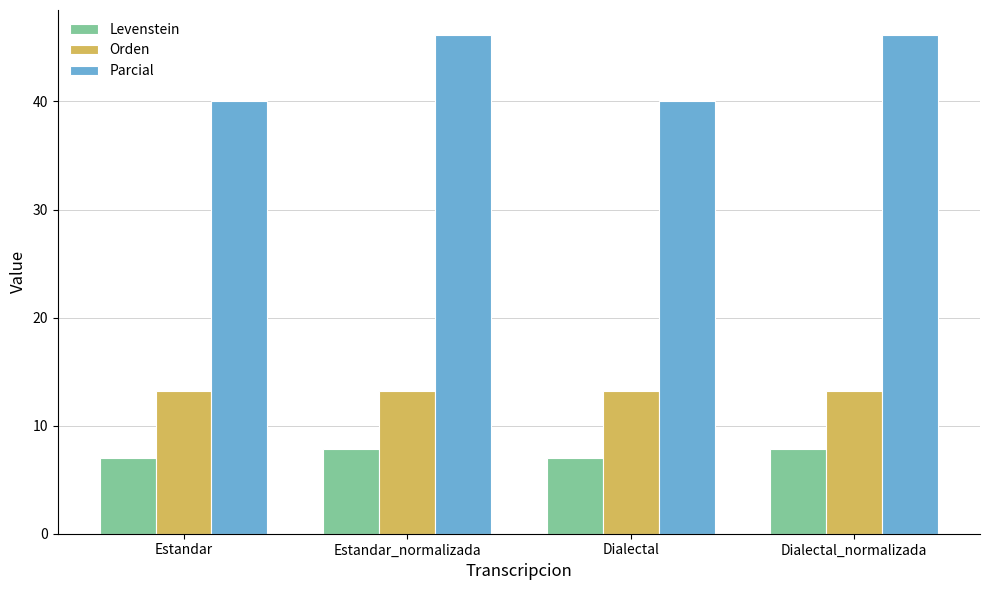

Which series has the widest spread of values?

Parcial